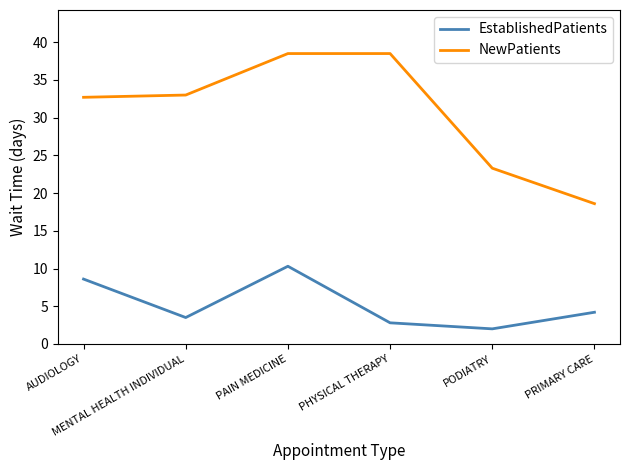

Which series has the largest total across all categories?

NewPatients